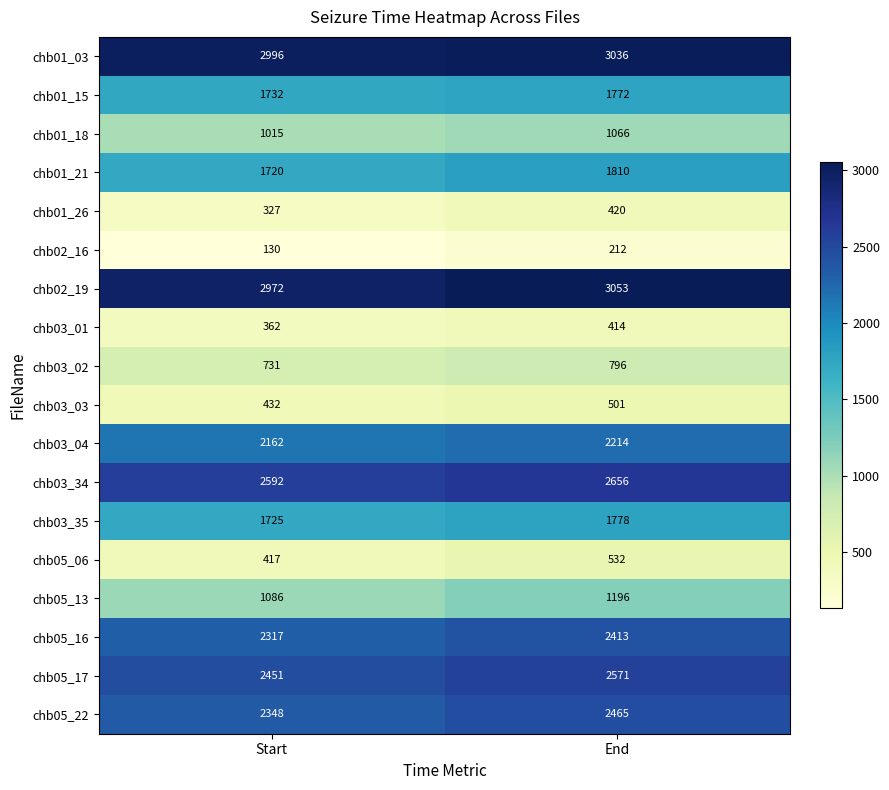

What is the minimum value shown in the chart?

130